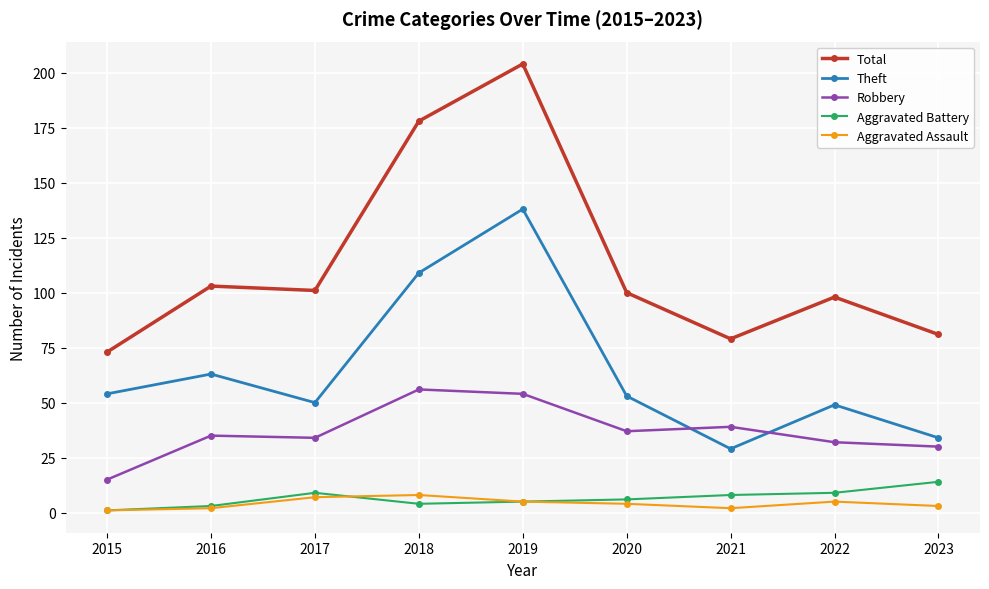

What is the maximum value for Robbery?

56